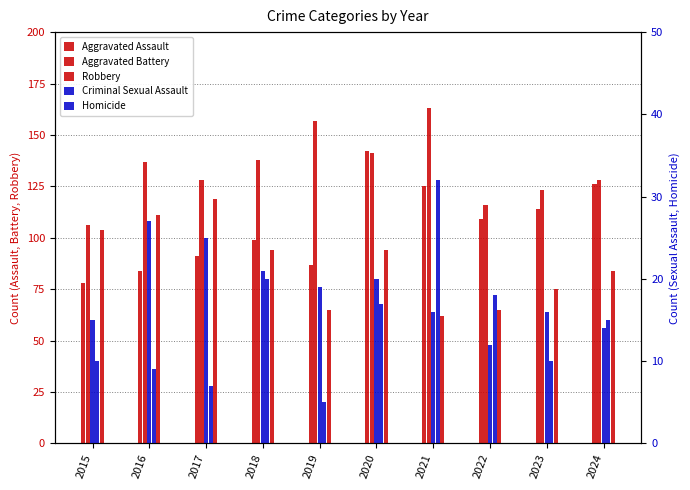

Where is Aggravated Assault nearest to the value 110?

2022